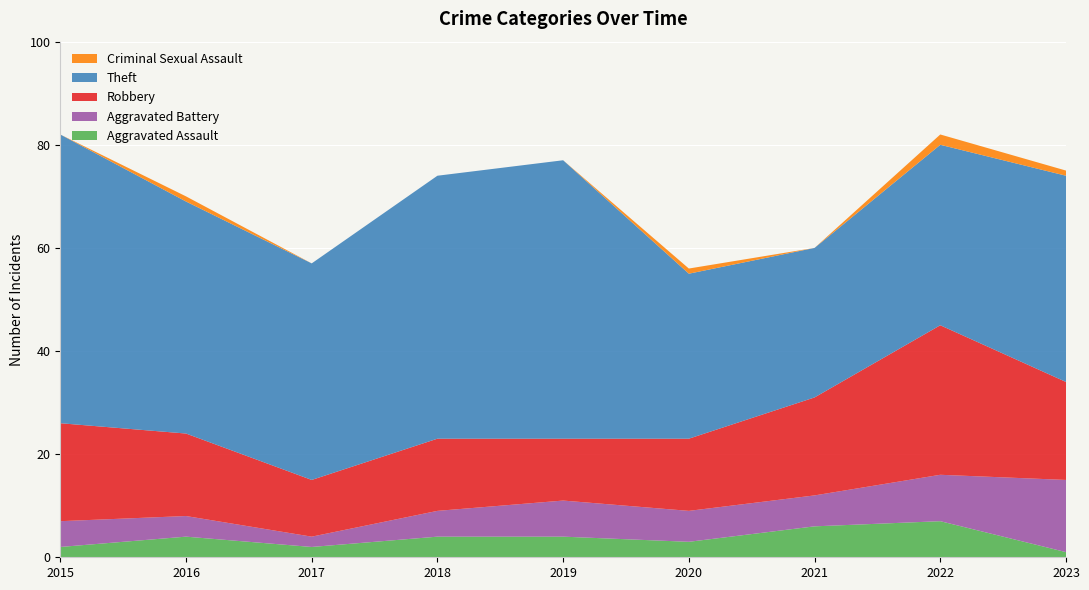

Reading right to left, extract all data points from this chart.

Aggravated Assault: 1	7	6	3	4	4	2	4	2
Aggravated Battery: 14	9	6	6	7	5	2	4	5
Robbery: 19	29	19	14	12	14	11	16	19
Theft: 40	35	29	32	54	51	42	45	56
Criminal Sexual Assault: 1	2	0	1	0	0	0	1	0